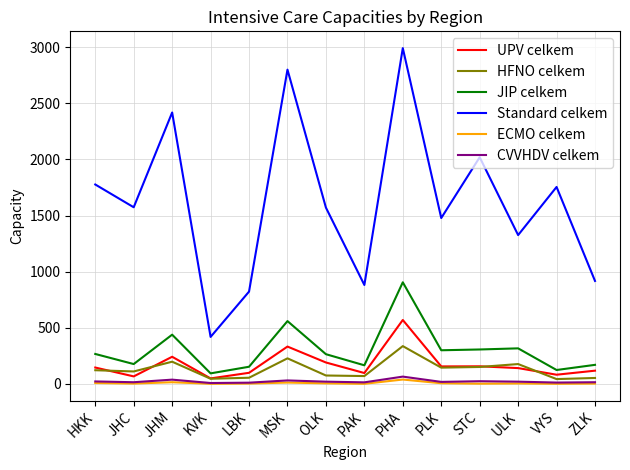

At which label is UPV celkem closest to 308?

MSK